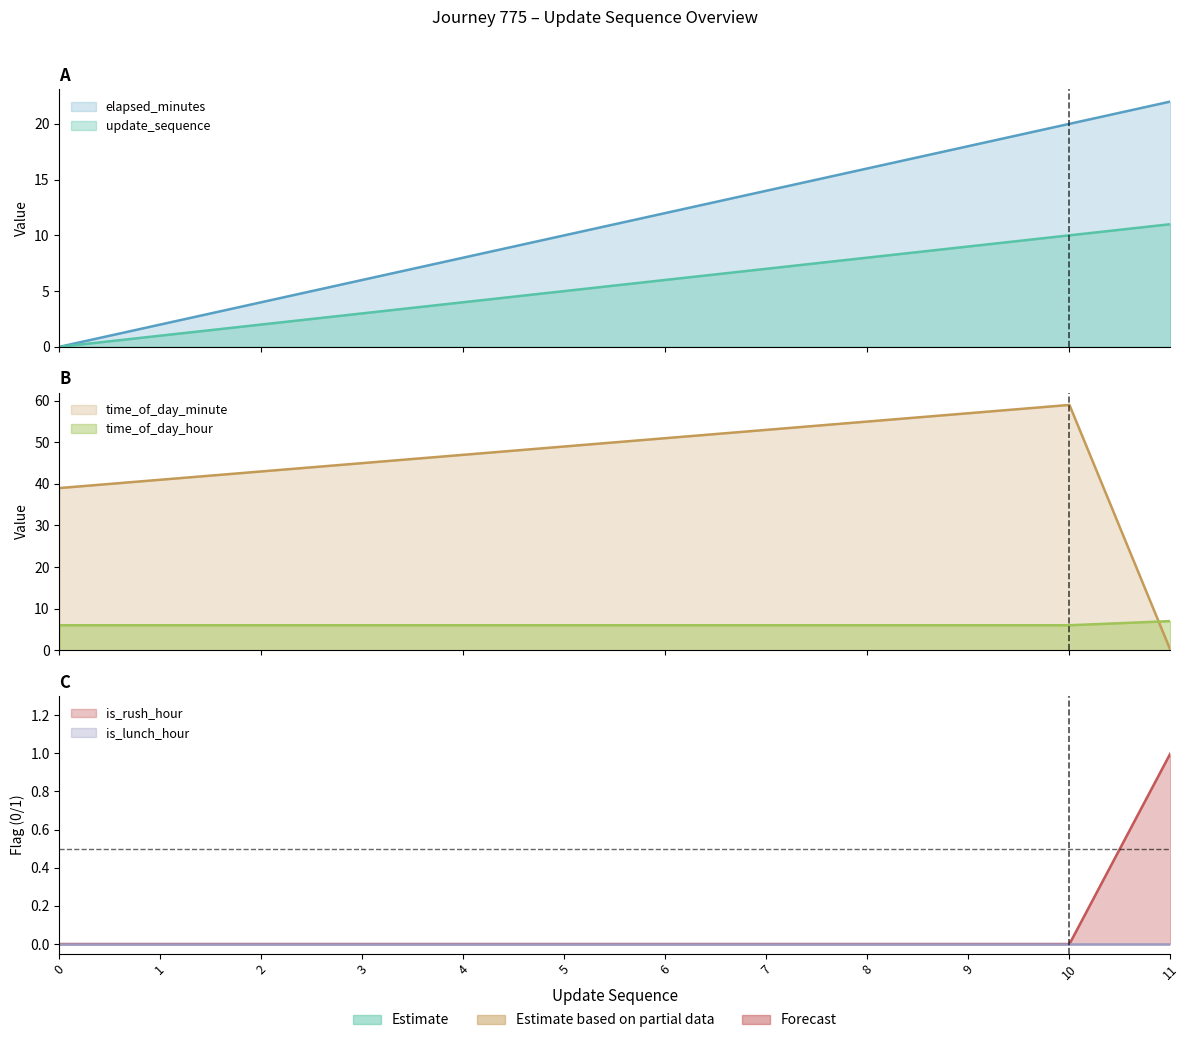

True or false: update_sequence and elapsed_minutes cross at least once.

False